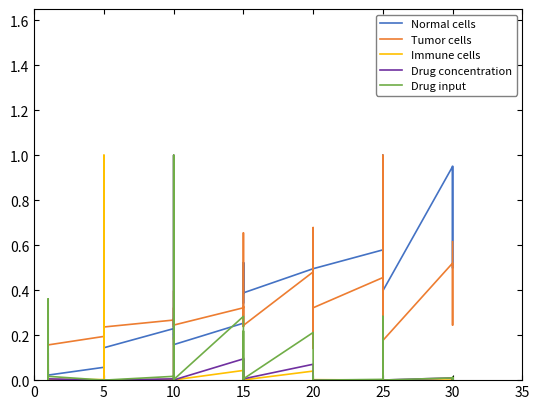

Reading right to left, extract all data points from this chart.

Normal cells: 0.9	0.5	0.9	0.9	0.4	1.0	0.8	0.6	0.5	0.6	0.5	0.2	0.5	0.4	0.3	0.5	0.4	0.4	0.5	0.3	0.5	0.3	0.2	0.2	0.2	0.3	0.2	0.2	0.1	0.1	0.0	0.1	0.0	0.1	0.0	0.0	0.0	0.0	0.0	0.0
Tumor cells: 0.6	0.2	0.4	0.5	0.2	1.0	0.5	0.3	0.3	0.5	0.3	0.1	0.4	0.7	0.1	0.5	0.2	0.2	0.3	0.2	0.7	0.3	0.2	0.4	0.2	0.3	0.2	0.3	0.2	0.2	0.2	0.4	0.2	0.2	0.2	0.2	0.2	0.2	0.2	0.2
Immune cells: 0.0	0.0	0.0	0.0	0.0	0.0	0.0	0.0	0.0	0.0	0.0	0.0	0.0	0.0	0.0	0.0	0.0	0.0	0.0	0.0	0.0	0.0	0.0	0.0	0.2	0.0	0.0	0.0	0.0	0.0	1.0	0.0	0.0	0.0	0.0	0.0	0.0	0.0	0.1	0.0
Drug concentration: 0.0	0.0	0.0	0.0	0.0	0.1	0.1	0.1	0.1	0.0	0.0	0.0	0.0	0.0	0.0	0.1	0.0	0.1	0.1	0.0	0.1	0.1	0.0	0.0	1.0	0.1	0.0	0.0	0.0	0.0	0.0	0.0	0.0	0.0	0.0	0.0	0.0	0.0	0.1	0.0
Drug input: 0.0	0.0	0.0	0.0	0.0	0.2	0.3	0.2	0.2	0.0	0.0	0.0	0.0	0.0	0.0	0.2	0.0	0.1	0.2	0.0	0.2	0.3	0.0	0.0	1.0	0.2	0.0	0.0	0.0	0.0	0.0	0.0	0.0	0.0	0.0	0.0	0.0	0.0	0.4	0.0